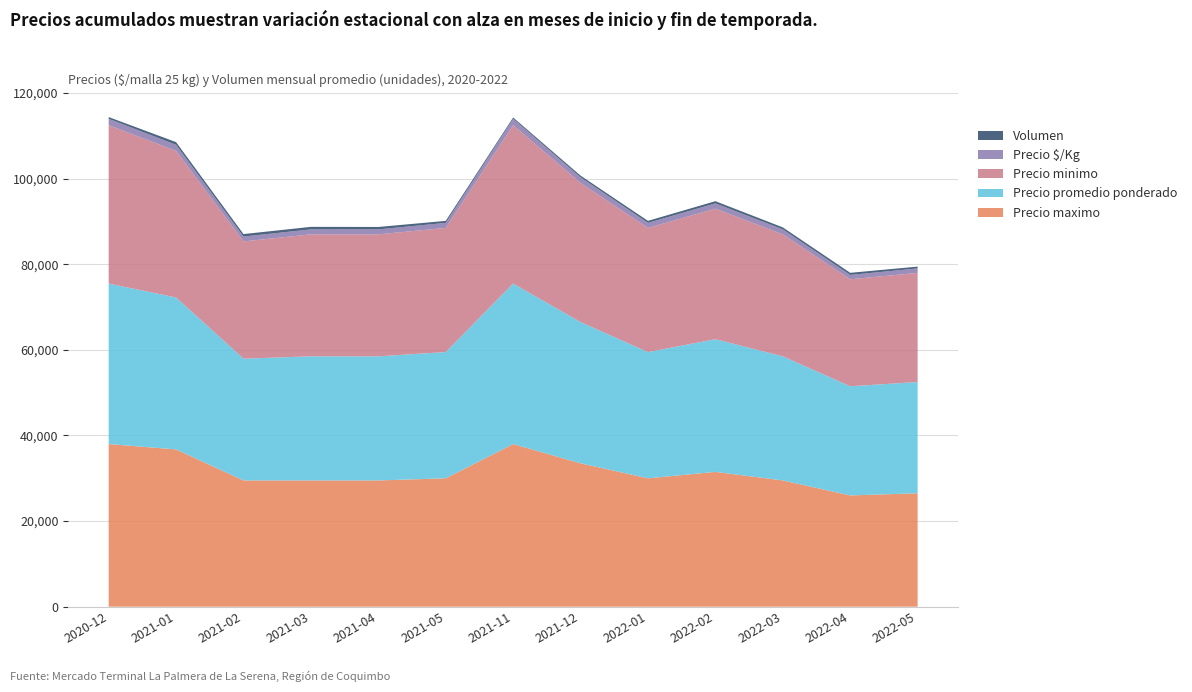

Reading left to right, list all the values displayed in this chart.

Precio minimo: 2020-12=37000	2021-01=34250	2021-02=27400	2021-03=28500	2021-04=28500	2021-05=29000	2021-11=37000	2021-12=32500	2022-01=29000	2022-02=30500	2022-03=28500	2022-04=25000	2022-05=25500
Precio promedio ponderado: 2020-12=37500	2021-01=35500	2021-02=28450	2021-03=29000	2021-04=29000	2021-05=29500	2021-11=37500	2021-12=33000	2022-01=29500	2022-02=31000	2022-03=29000	2022-04=25500	2022-05=26000
Precio maximo: 2020-12=38000	2021-01=36750	2021-02=29500	2021-03=29500	2021-04=29500	2021-05=30000	2021-11=38000	2021-12=33500	2022-01=30000	2022-02=31500	2022-03=29500	2022-04=26000	2022-05=26500
Precio $/Kg: 2020-12=1500	2021-01=1420	2021-02=1138	2021-03=1160	2021-04=1165	2021-05=1180	2021-11=1500	2021-12=1320	2022-01=1180	2022-02=1240	2022-03=1160	2022-04=1020	2022-05=1040
Volumen: 2020-12=400	2021-01=630	2021-02=574	2021-03=592	2021-04=560	2021-05=467	2021-11=300	2021-12=400	2022-01=472	2022-02=510	2022-03=467	2022-04=492	2022-05=420